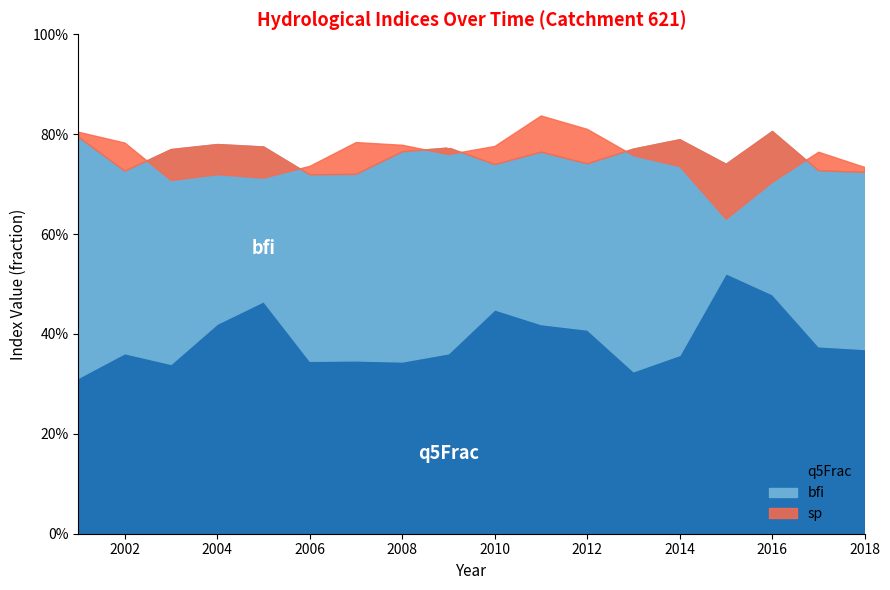

What is the highest value of the sp series?

0.8